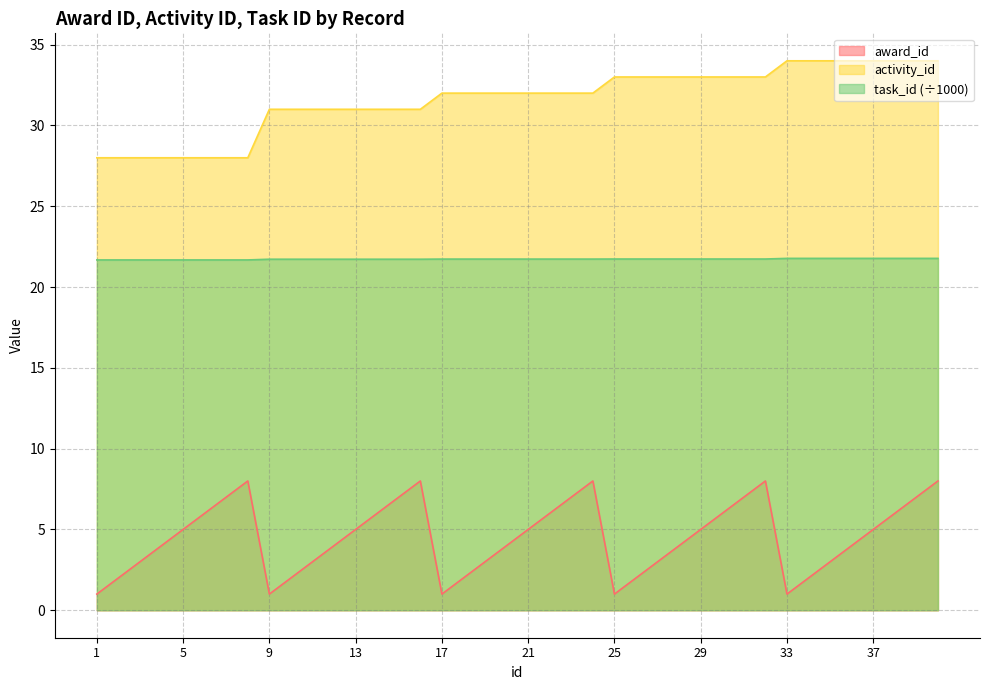

What is the difference between the maximum and minimum values in the award_id series?

7.0